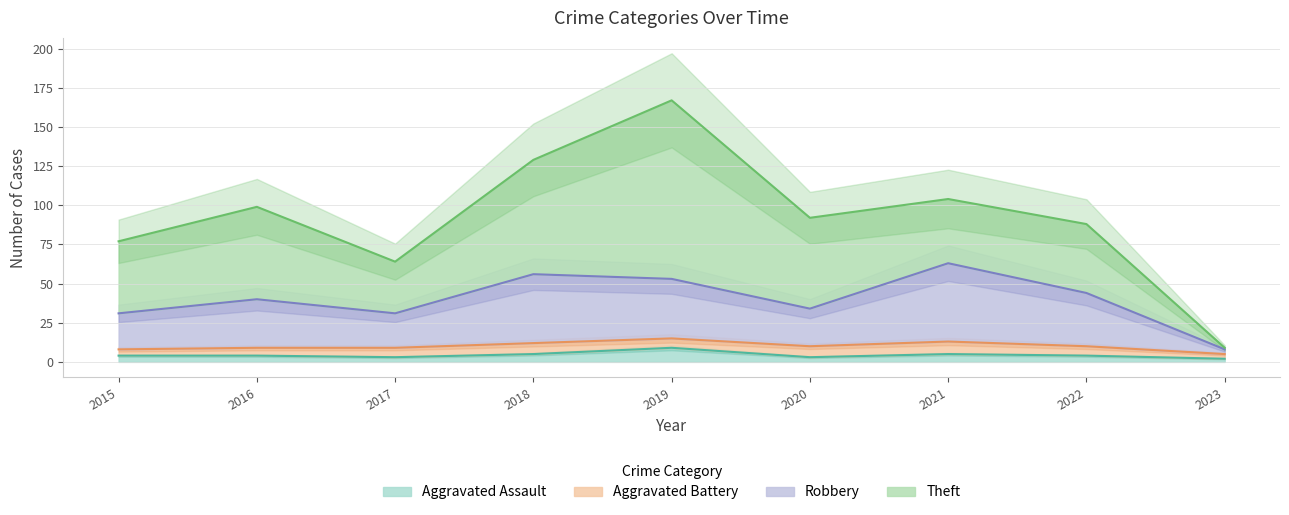

At how many categories does at least one series exceed 2?

9